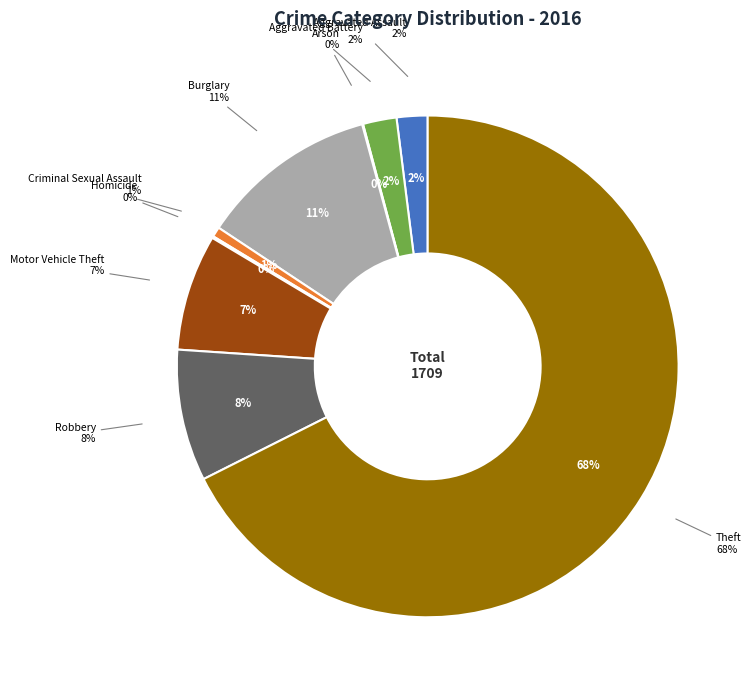

Between Aggravated Assault and Robbery, which is larger?

Robbery